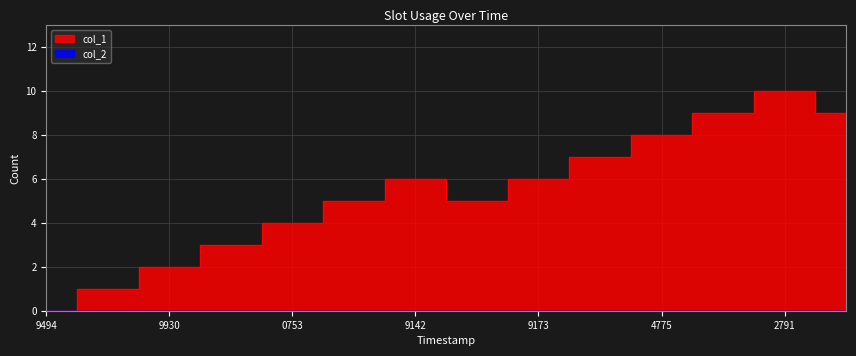

Rank the categories by value from lowest to highest.

1458569494, 1459955531, 1459969930, 1459977150, 1459980753, 1460142728, 1470172435, 1460319142, 1470669173, 1471450388, 1471554775, 1471565624, 1472753629, 1471572791